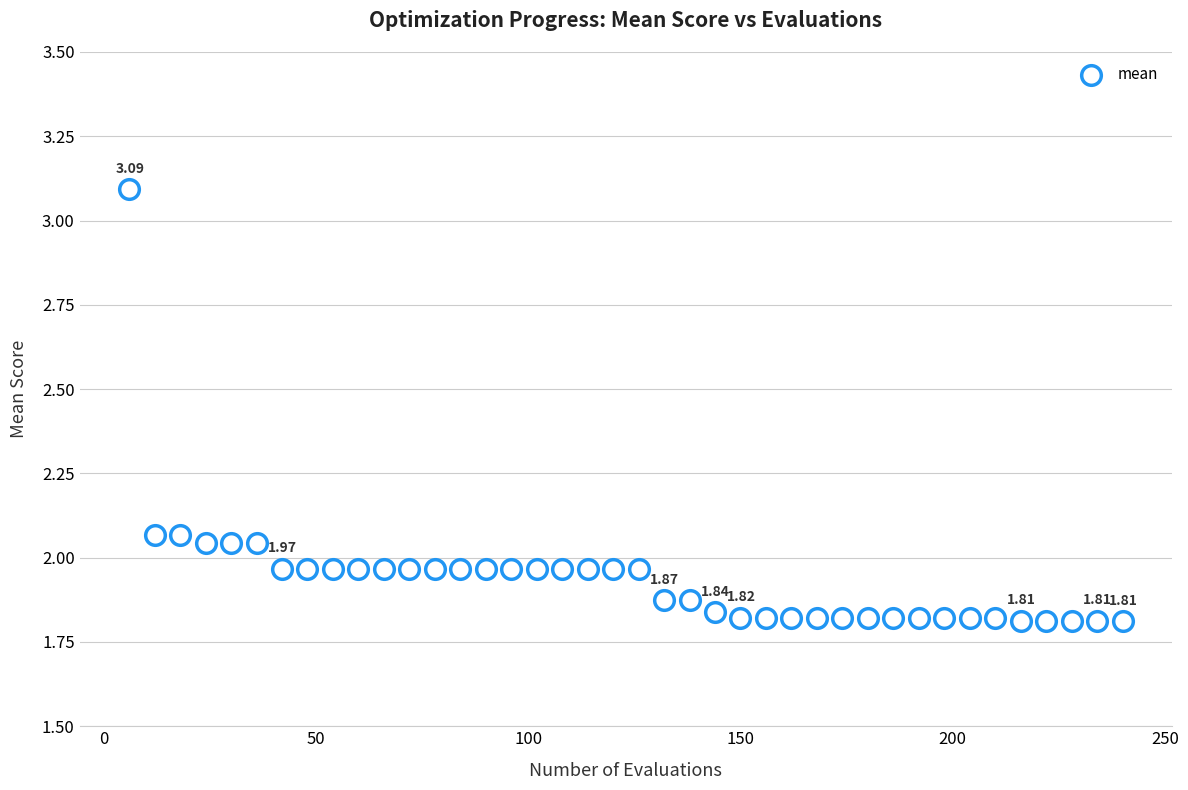

What is the range of Y values (max minus min)?

1.3